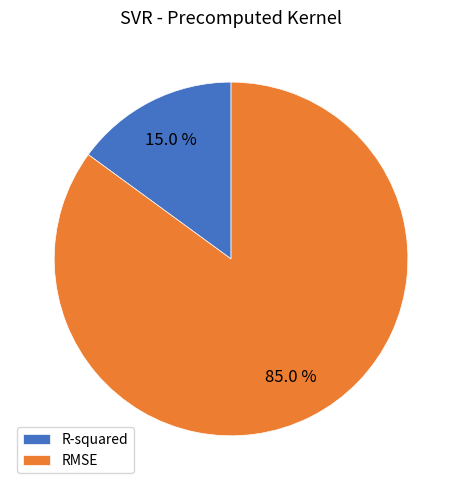

What percentage is the R-squared slice, to the nearest percent?

15%